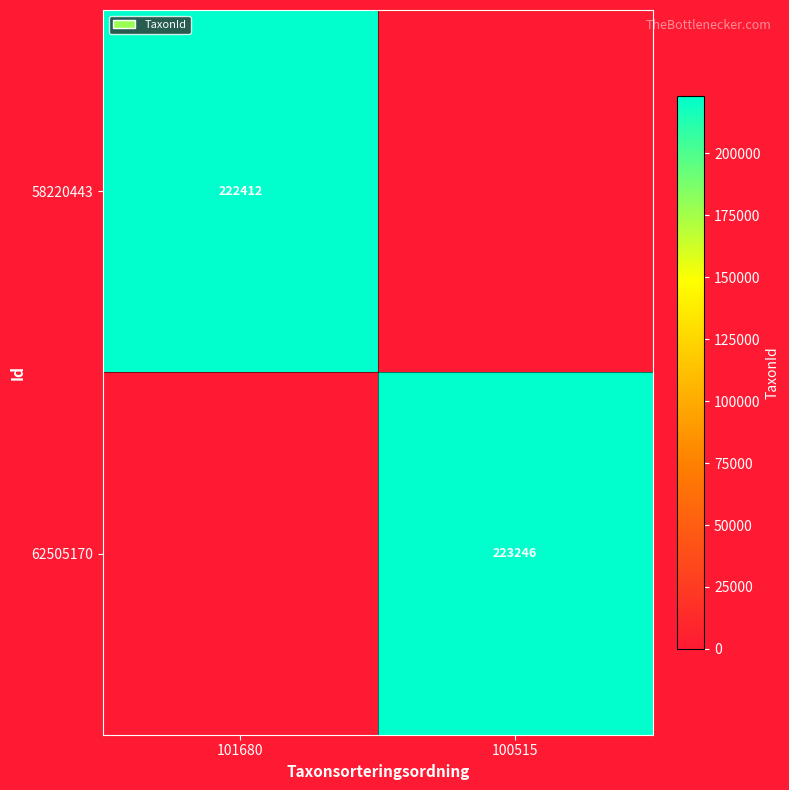

The value of 58220443 at 101680 is 300097. True or false?

False